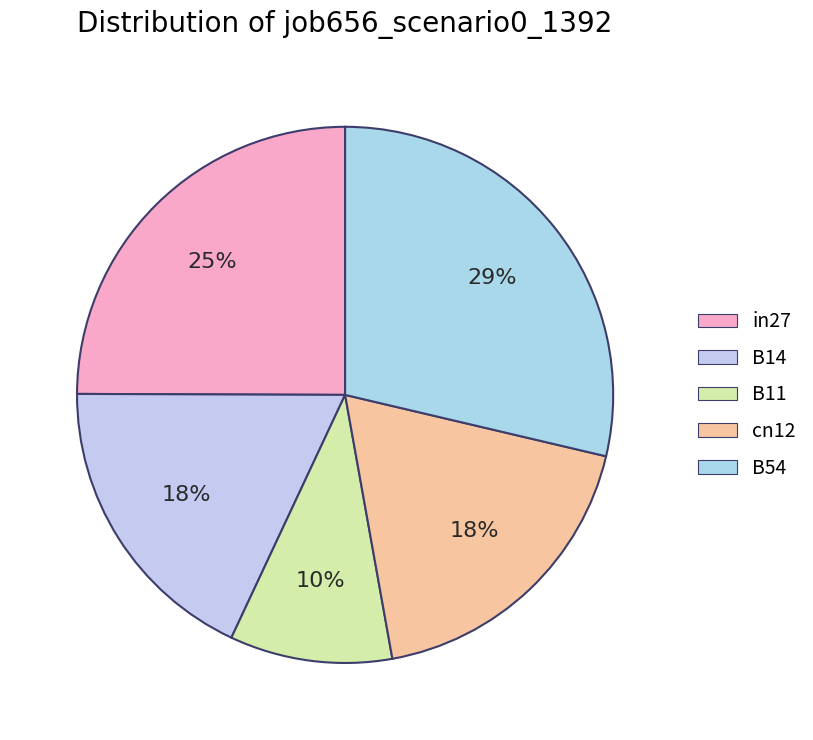

How many slices are in this pie chart?

5